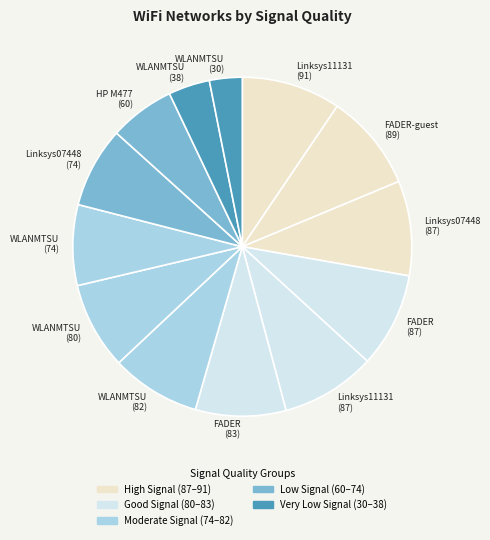

How many slices are in this pie chart?

13